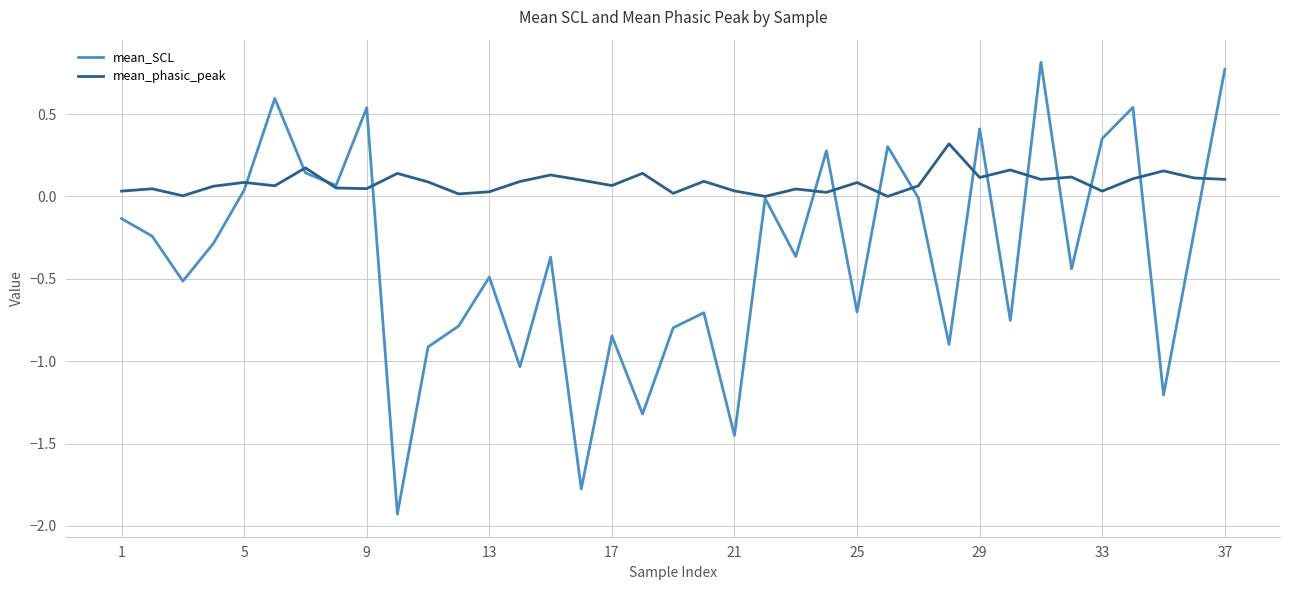

Which series has the largest total across all categories?

mean_phasic_peak